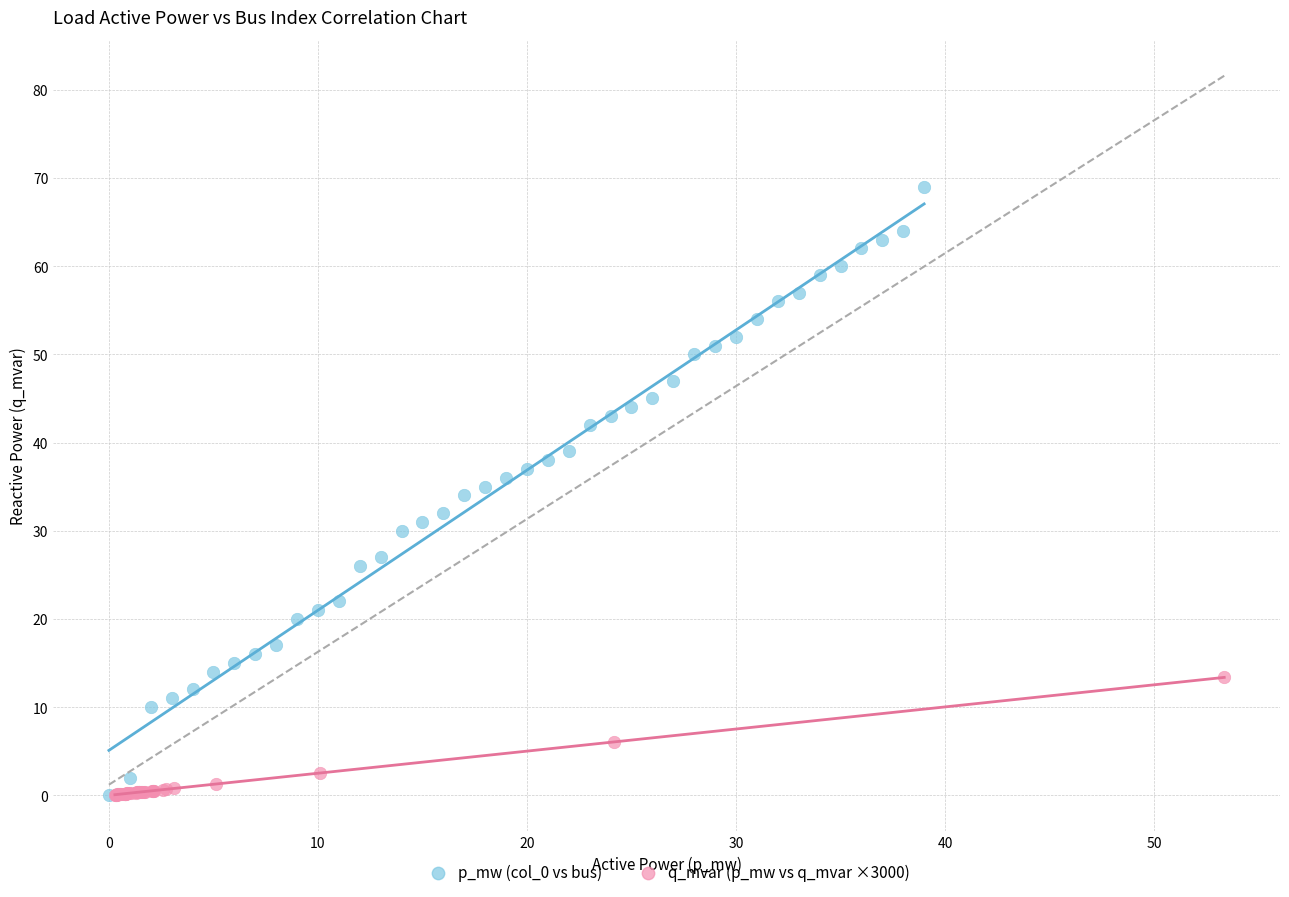

What are all the series names shown in the legend?

p_mw (col_0 vs bus), q_mvar (p_mw vs q_mvar ×3000)